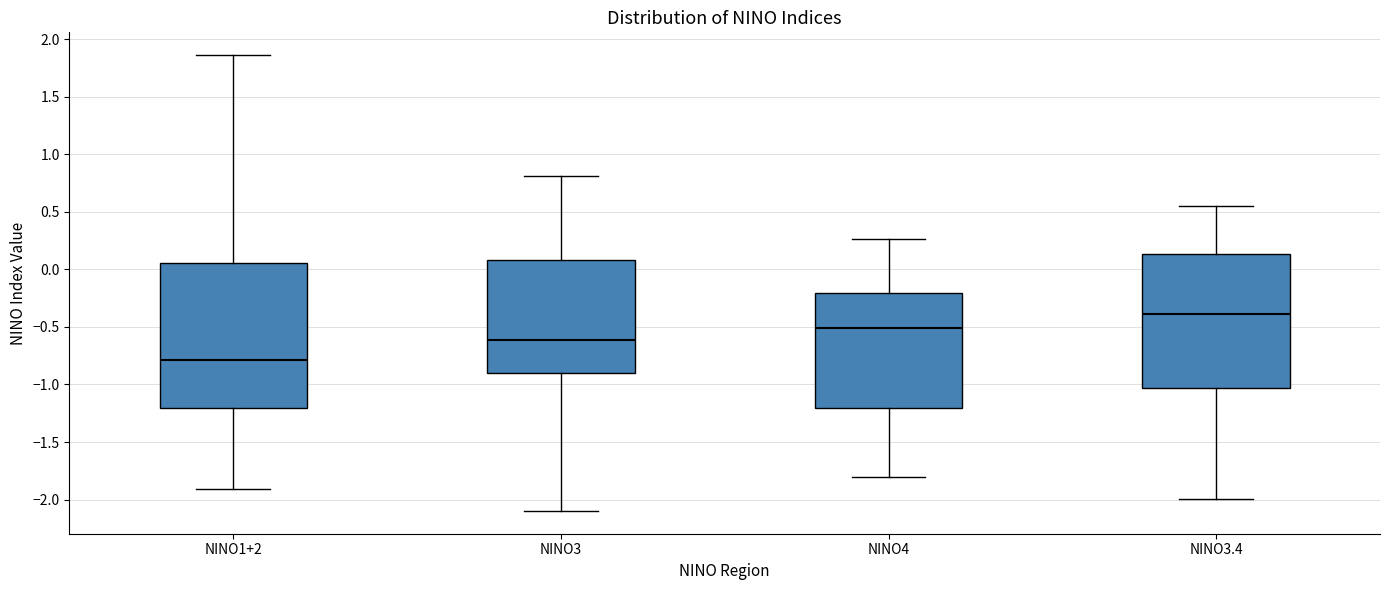

Reading left to right, transcribe this box plot: for each box, give where its median line is, the range the box spans, and where its two whiskers end, as read against the y-axis. The values are not printed on the chart, so give them approximately, as read against the axis.

NINO1+2: median -0.80, box -1.20 to 0.05, whiskers -1.90 to 1.85
NINO3: median -0.60, box -0.90 to 0.10, whiskers -2.10 to 0.80
NINO4: median -0.50, box -1.20 to -0.20, whiskers -1.80 to 0.25
NINO3.4: median -0.40, box -1.05 to 0.15, whiskers -2.00 to 0.55